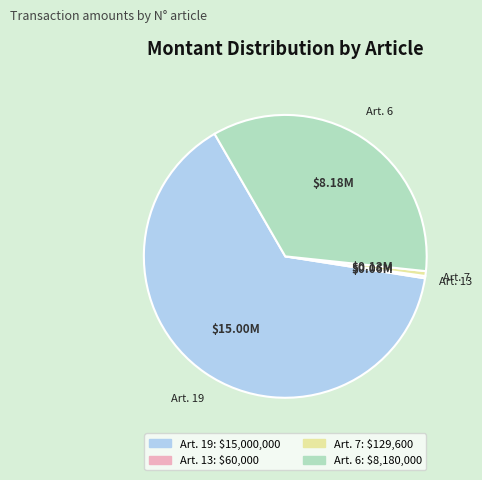

Is there a majority slice in this chart?

Yes